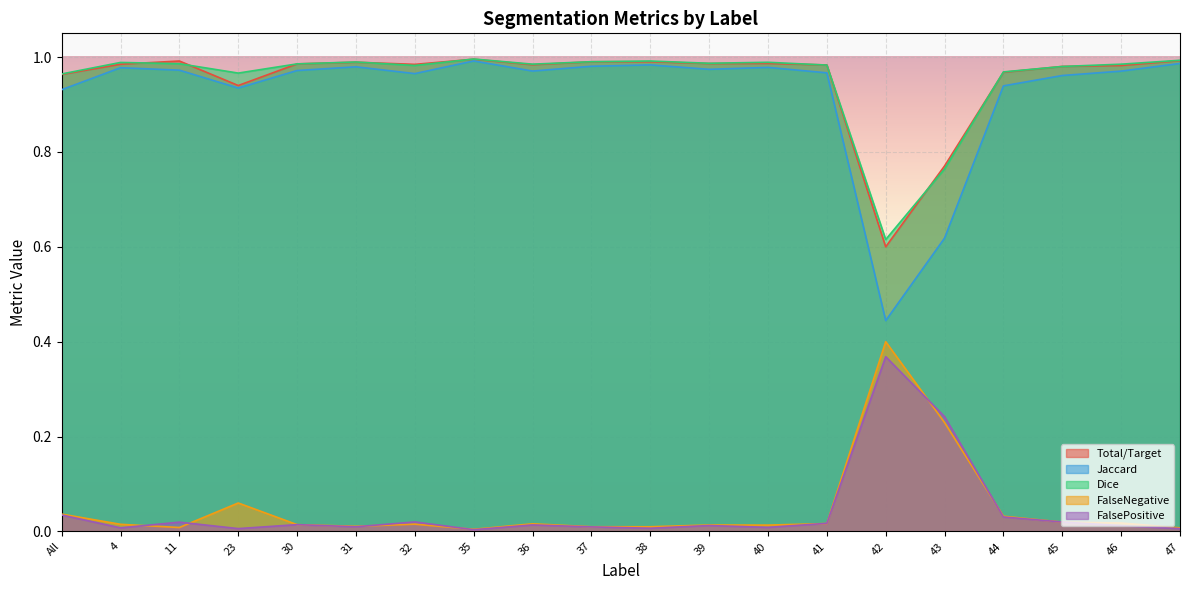

True or false: Dice and Jaccard cross at least once.

False